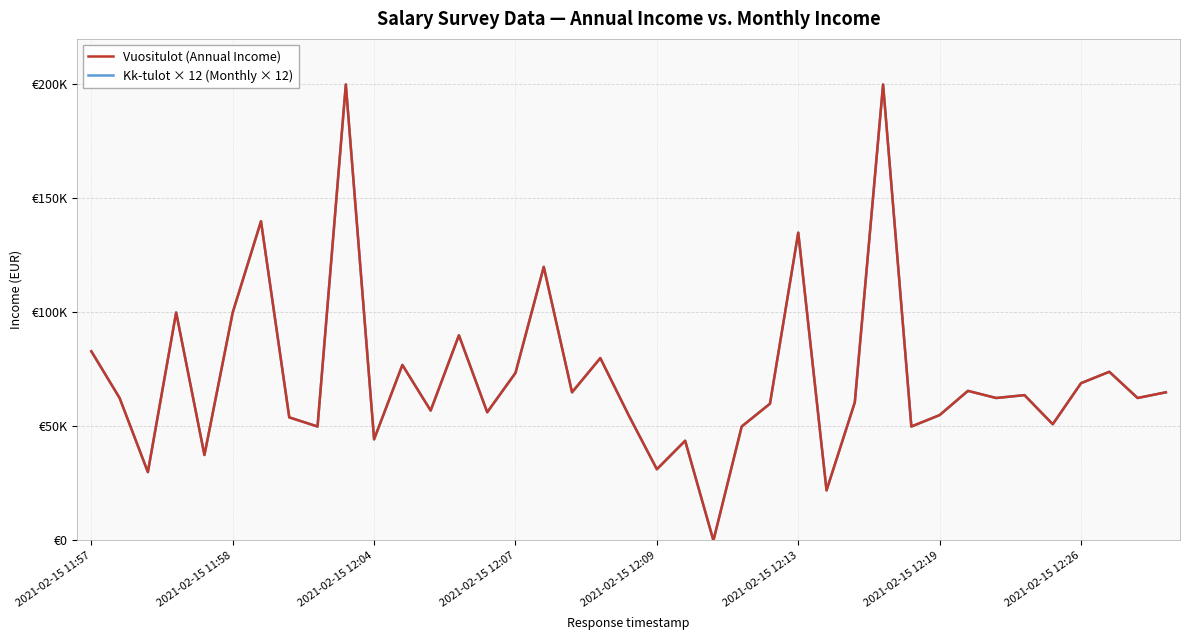

How many values in the Vuositulot (Annual Income) series are below 62500?

18